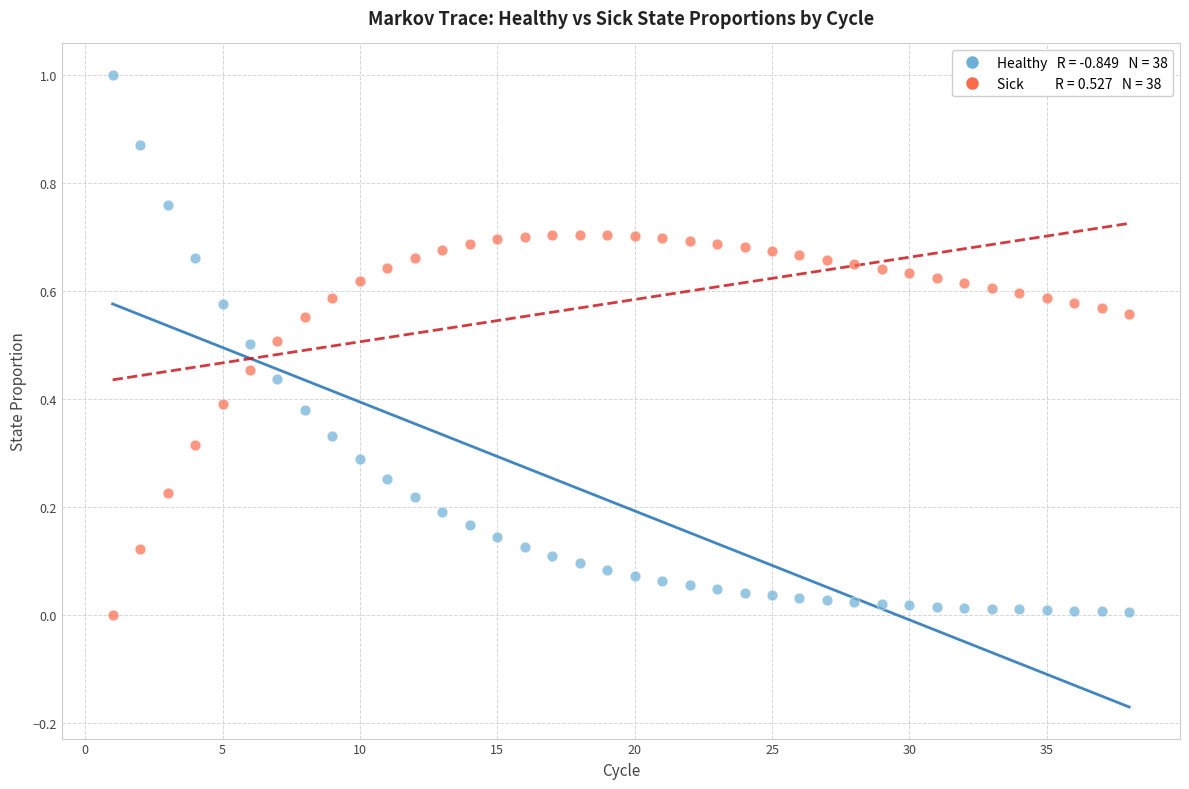

Across all data points, what is the range of X values (max minus min)?

37.0